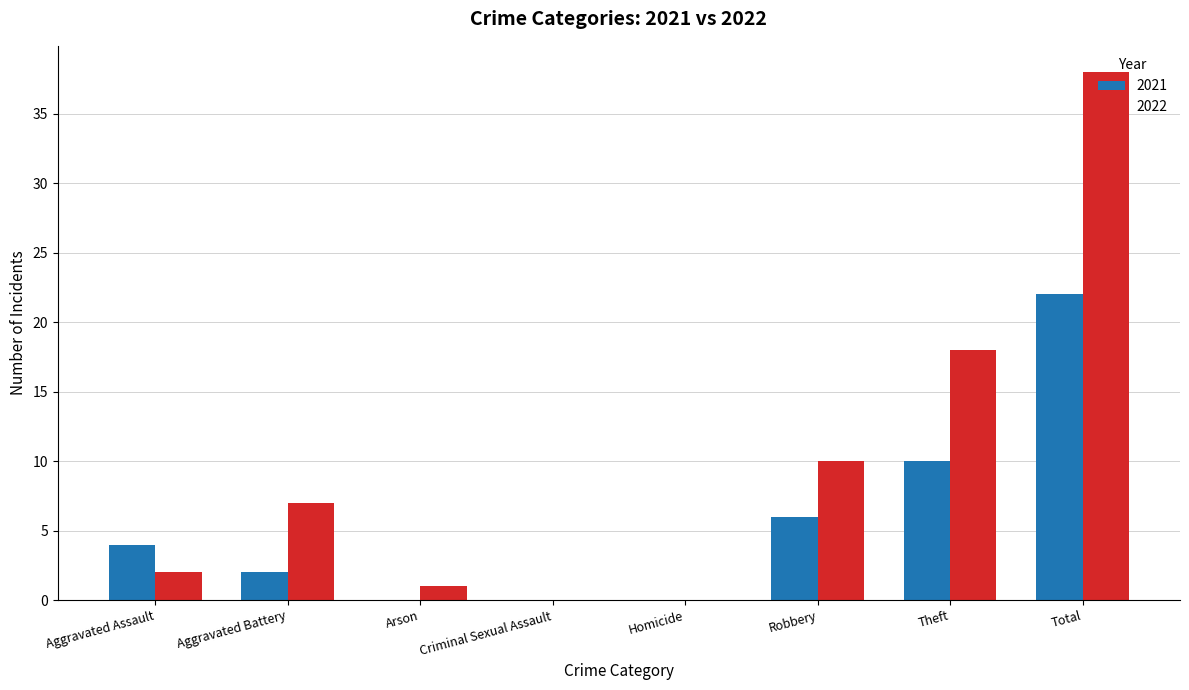

How many groups of bars are there?

8